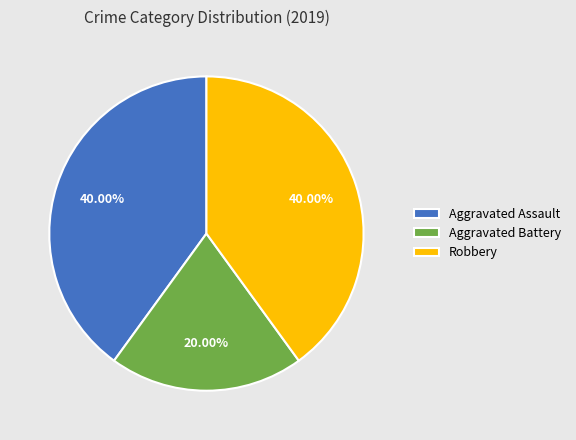

Combined, do Aggravated Battery and Robbery account for over 50%?

Yes